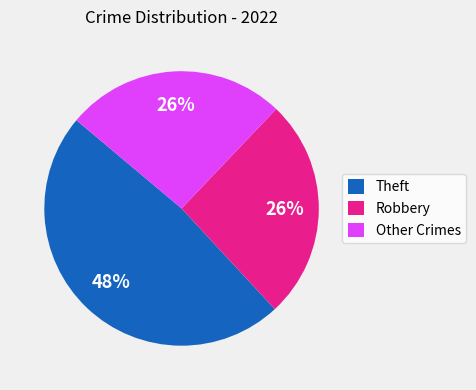

Which slice is the largest?

Theft